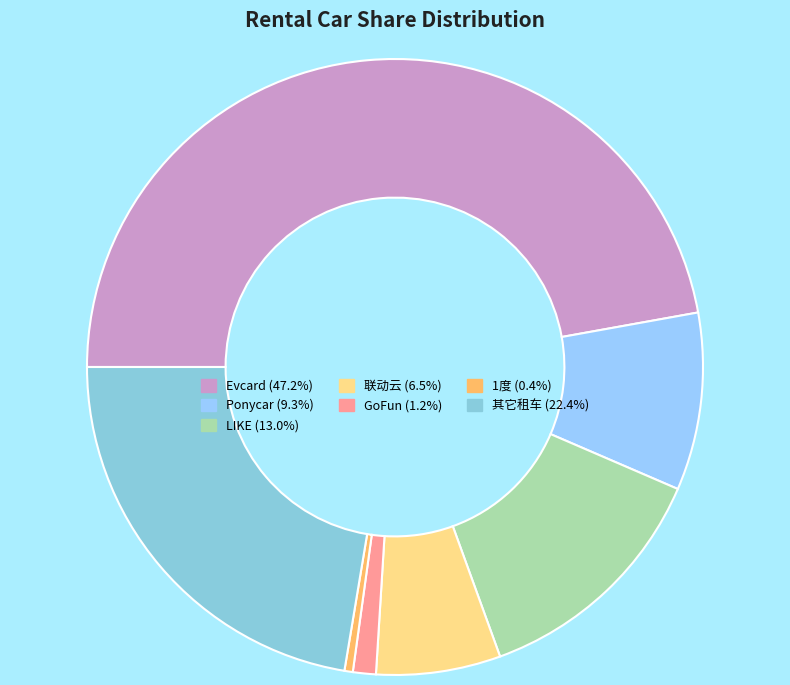

Is there any slice that represents more than half of the pie?

No